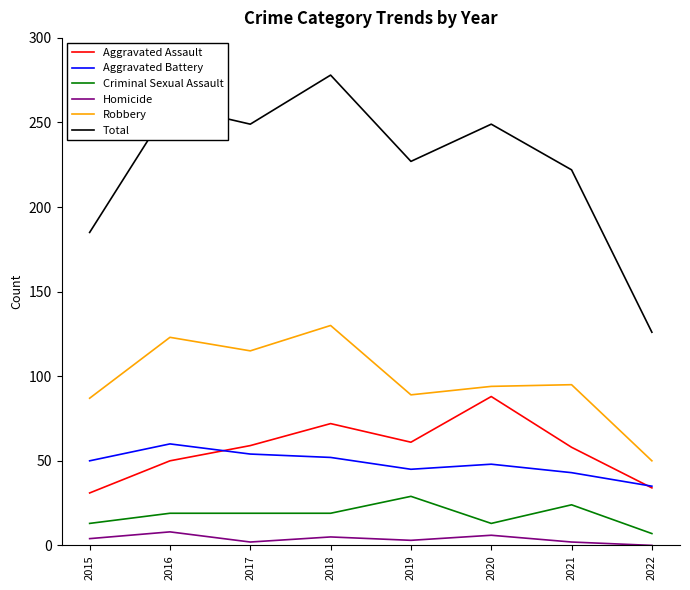

True or false: Total and Aggravated Assault cross at least once.

False